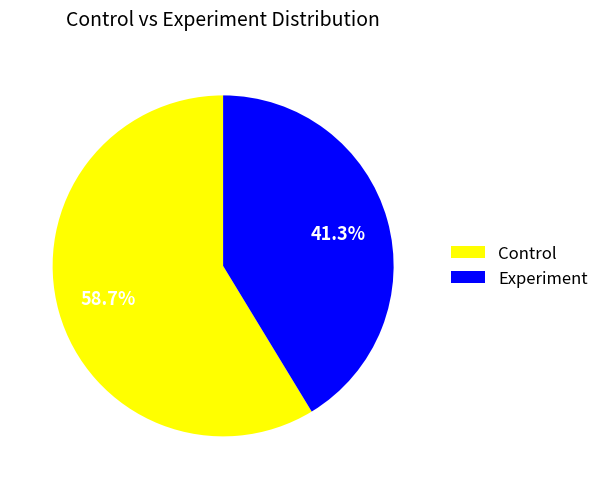

Is there any slice that represents more than half of the pie?

Yes